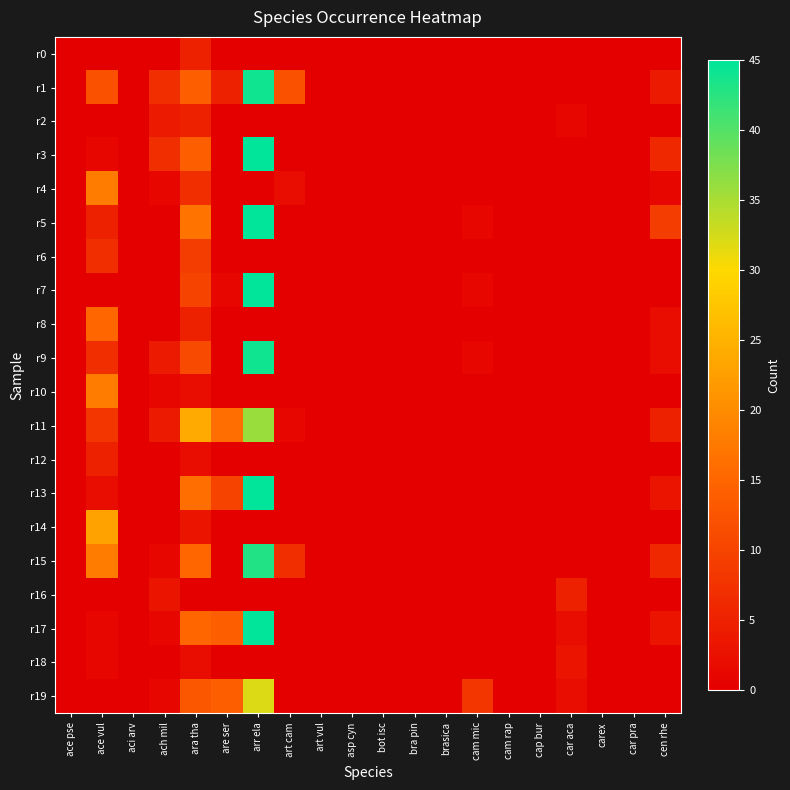

Reading left to right, what are all the values shown in this chart?

r0: ace pse=0	ace vul=0	aci arv=0	ach mil=0	ara tha=5	are ser=0	arr ela=0	art cam=0	art vul=0	asp cyn=0	bot isc=0	bra pin=0	brasica=0	cam mic=0	cam rap=0	cap bur=0	car aca=0	carex=0	car pra=0	cen rhe=0
r1: ace pse=0	ace vul=12	aci arv=0	ach mil=7	ara tha=14	are ser=5	arr ela=44	art cam=12	art vul=0	asp cyn=0	bot isc=0	bra pin=0	brasica=0	cam mic=0	cam rap=0	cap bur=0	car aca=0	carex=0	car pra=0	cen rhe=4
r2: ace pse=0	ace vul=0	aci arv=0	ach mil=4	ara tha=5	are ser=0	arr ela=0	art cam=0	art vul=0	asp cyn=0	bot isc=0	bra pin=0	brasica=0	cam mic=0	cam rap=0	cap bur=0	car aca=1	carex=0	car pra=0	cen rhe=0
r3: ace pse=0	ace vul=1	aci arv=0	ach mil=7	ara tha=14	are ser=0	arr ela=45	art cam=0	art vul=0	asp cyn=0	bot isc=0	bra pin=0	brasica=0	cam mic=0	cam rap=0	cap bur=0	car aca=0	carex=0	car pra=0	cen rhe=6
r4: ace pse=0	ace vul=18	aci arv=0	ach mil=1	ara tha=7	are ser=0	arr ela=0	art cam=2	art vul=0	asp cyn=0	bot isc=0	bra pin=0	brasica=0	cam mic=0	cam rap=0	cap bur=0	car aca=0	carex=0	car pra=0	cen rhe=1
r5: ace pse=0	ace vul=5	aci arv=0	ach mil=0	ara tha=17	are ser=0	arr ela=45	art cam=0	art vul=0	asp cyn=0	bot isc=0	bra pin=0	brasica=0	cam mic=1	cam rap=0	cap bur=0	car aca=0	carex=0	car pra=0	cen rhe=9
r6: ace pse=0	ace vul=7	aci arv=0	ach mil=0	ara tha=9	are ser=0	arr ela=0	art cam=0	art vul=0	asp cyn=0	bot isc=0	bra pin=0	brasica=0	cam mic=0	cam rap=0	cap bur=0	car aca=0	carex=0	car pra=0	cen rhe=0
r7: ace pse=0	ace vul=0	aci arv=0	ach mil=0	ara tha=10	are ser=1	arr ela=45	art cam=0	art vul=0	asp cyn=0	bot isc=0	bra pin=0	brasica=0	cam mic=1	cam rap=0	cap bur=0	car aca=0	carex=0	car pra=0	cen rhe=0
r8: ace pse=0	ace vul=15	aci arv=0	ach mil=0	ara tha=5	are ser=0	arr ela=0	art cam=0	art vul=0	asp cyn=0	bot isc=0	bra pin=0	brasica=0	cam mic=0	cam rap=0	cap bur=0	car aca=0	carex=0	car pra=0	cen rhe=2
r9: ace pse=0	ace vul=7	aci arv=0	ach mil=4	ara tha=11	are ser=0	arr ela=44	art cam=0	art vul=0	asp cyn=0	bot isc=0	bra pin=0	brasica=0	cam mic=1	cam rap=0	cap bur=0	car aca=0	carex=0	car pra=0	cen rhe=2
r10: ace pse=0	ace vul=18	aci arv=0	ach mil=1	ara tha=2	are ser=0	arr ela=0	art cam=0	art vul=0	asp cyn=0	bot isc=0	bra pin=0	brasica=0	cam mic=0	cam rap=0	cap bur=0	car aca=0	carex=0	car pra=0	cen rhe=0
r11: ace pse=0	ace vul=8	aci arv=0	ach mil=4	ara tha=24	are ser=16	arr ela=36	art cam=1	art vul=0	asp cyn=0	bot isc=0	bra pin=0	brasica=0	cam mic=0	cam rap=0	cap bur=0	car aca=0	carex=0	car pra=0	cen rhe=5
r12: ace pse=0	ace vul=5	aci arv=0	ach mil=0	ara tha=2	are ser=0	arr ela=0	art cam=0	art vul=0	asp cyn=0	bot isc=0	bra pin=0	brasica=0	cam mic=0	cam rap=0	cap bur=0	car aca=0	carex=0	car pra=0	cen rhe=0
r13: ace pse=0	ace vul=2	aci arv=0	ach mil=0	ara tha=16	are ser=10	arr ela=45	art cam=0	art vul=0	asp cyn=0	bot isc=0	bra pin=0	brasica=0	cam mic=0	cam rap=0	cap bur=0	car aca=0	carex=0	car pra=0	cen rhe=3
r14: ace pse=0	ace vul=23	aci arv=0	ach mil=0	ara tha=3	are ser=0	arr ela=0	art cam=0	art vul=0	asp cyn=0	bot isc=0	bra pin=0	brasica=0	cam mic=0	cam rap=0	cap bur=0	car aca=0	carex=0	car pra=0	cen rhe=0
r15: ace pse=0	ace vul=18	aci arv=0	ach mil=1	ara tha=15	are ser=0	arr ela=43	art cam=7	art vul=0	asp cyn=0	bot isc=0	bra pin=0	brasica=0	cam mic=0	cam rap=0	cap bur=0	car aca=0	carex=0	car pra=0	cen rhe=6
r16: ace pse=0	ace vul=0	aci arv=0	ach mil=3	ara tha=0	are ser=0	arr ela=0	art cam=0	art vul=0	asp cyn=0	bot isc=0	bra pin=0	brasica=0	cam mic=0	cam rap=0	cap bur=0	car aca=5	carex=0	car pra=0	cen rhe=0
r17: ace pse=0	ace vul=1	aci arv=0	ach mil=1	ara tha=15	are ser=14	arr ela=45	art cam=0	art vul=0	asp cyn=0	bot isc=0	bra pin=0	brasica=0	cam mic=0	cam rap=0	cap bur=0	car aca=2	carex=0	car pra=0	cen rhe=3
r18: ace pse=0	ace vul=1	aci arv=0	ach mil=0	ara tha=2	are ser=0	arr ela=0	art cam=0	art vul=0	asp cyn=0	bot isc=0	bra pin=0	brasica=0	cam mic=0	cam rap=0	cap bur=0	car aca=3	carex=0	car pra=0	cen rhe=0
r19: ace pse=0	ace vul=0	aci arv=0	ach mil=1	ara tha=13	are ser=14	arr ela=32	art cam=0	art vul=0	asp cyn=0	bot isc=0	bra pin=0	brasica=0	cam mic=8	cam rap=0	cap bur=0	car aca=2	carex=0	car pra=0	cen rhe=0